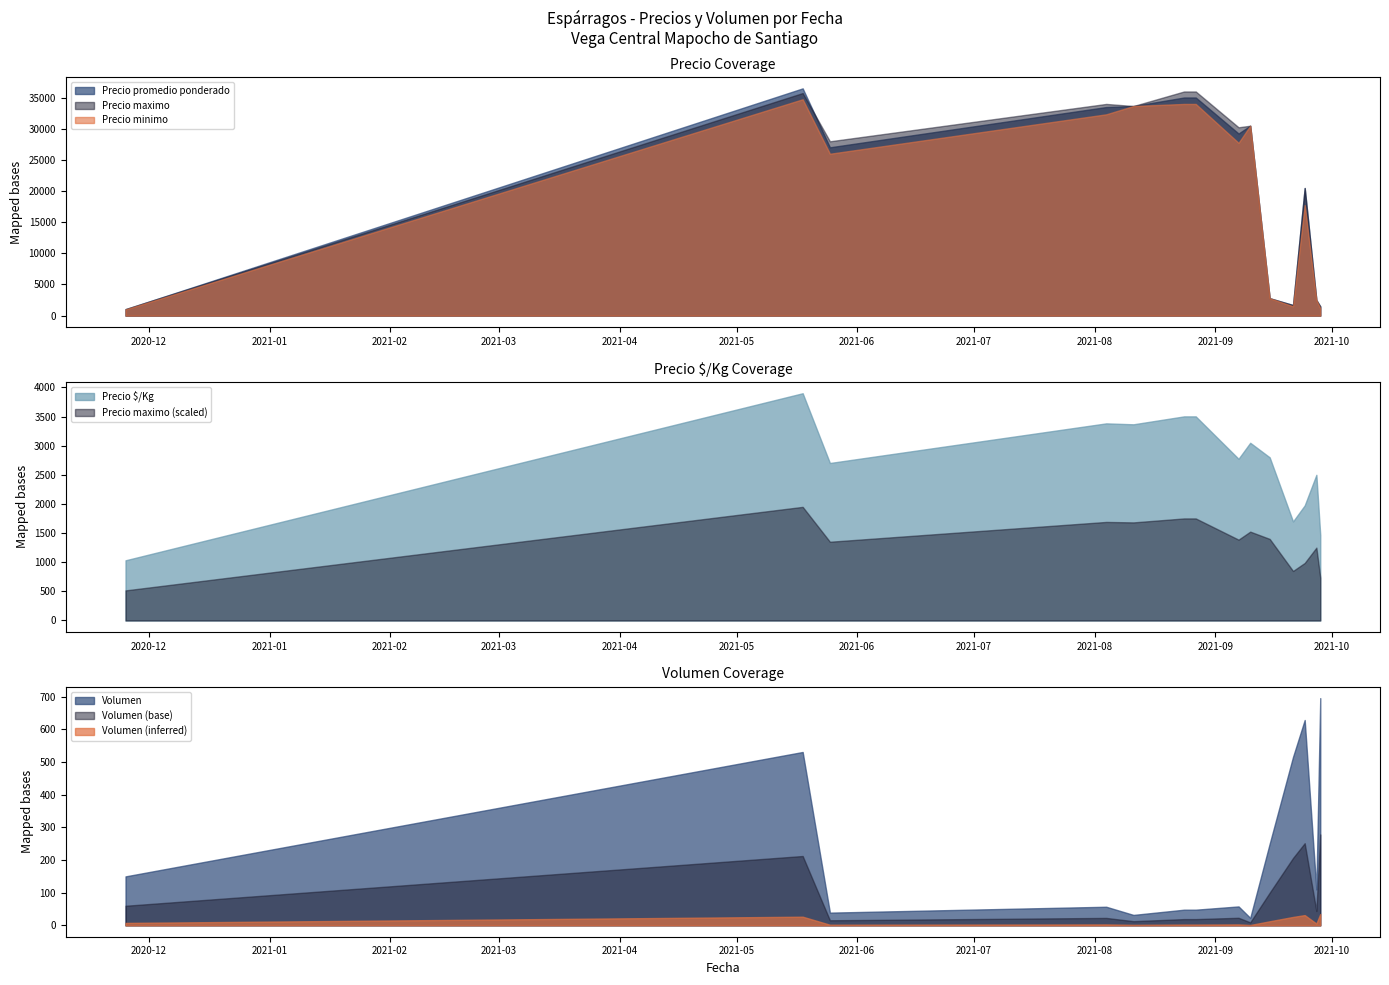

Between 2021-08-04 and 2021-09-28, which is larger?

2021-08-04